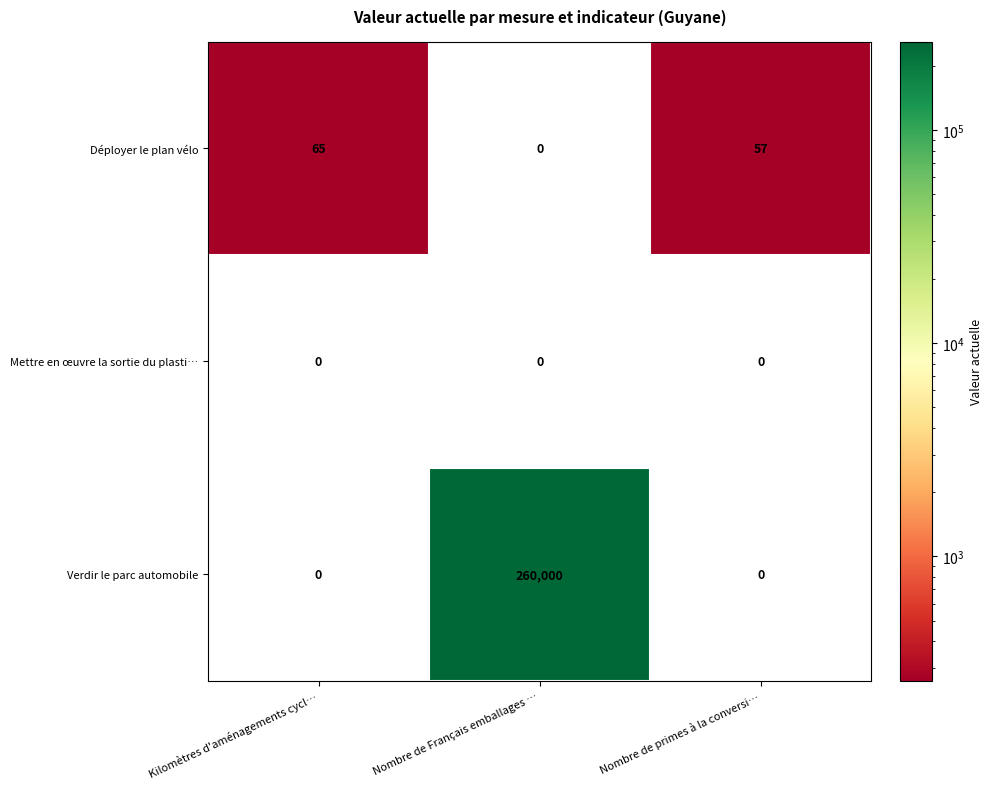

Reading right to left, what are all the values shown in this chart?

Déployer le plan vélo: 57	0	65
Mettre en œuvre la sortie du plasti…: 0	0	0
Verdir le parc automobile: 0	260000	0